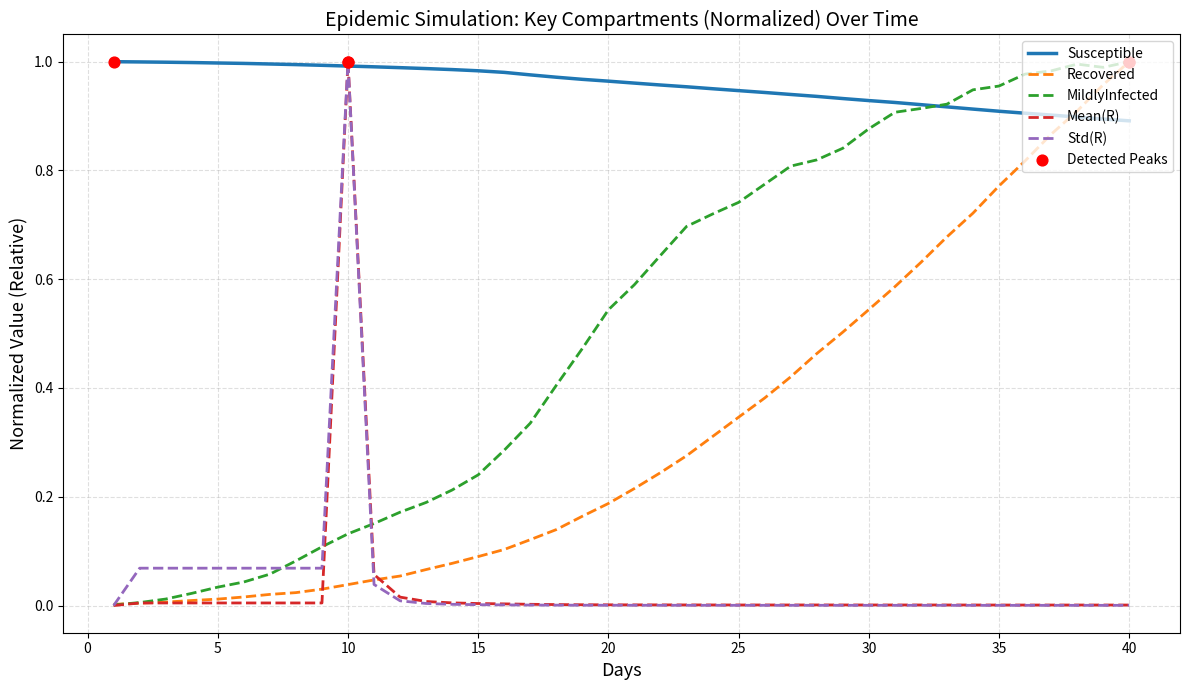

Which series has the largest total across all categories?

Susceptible